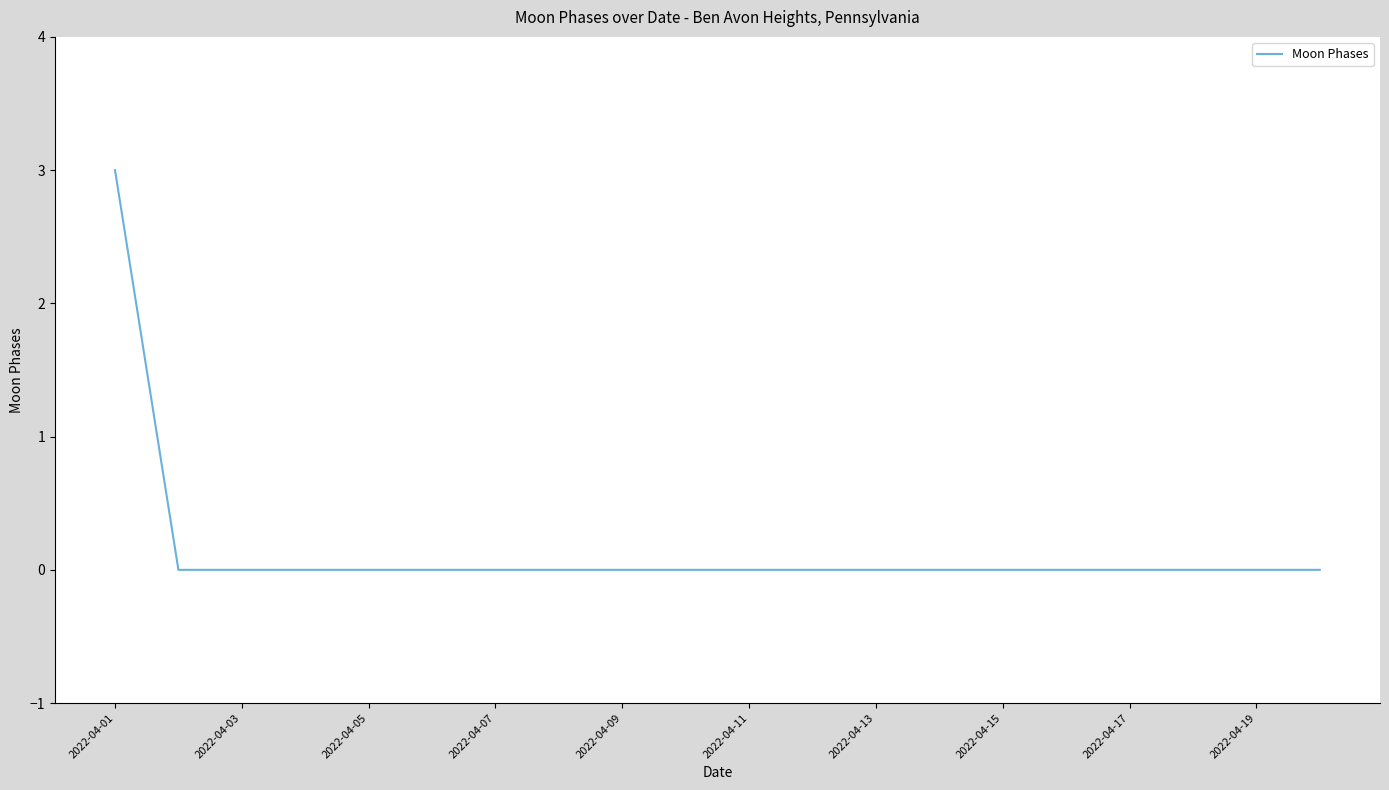

Is this an area chart (filled region under the line)?

No